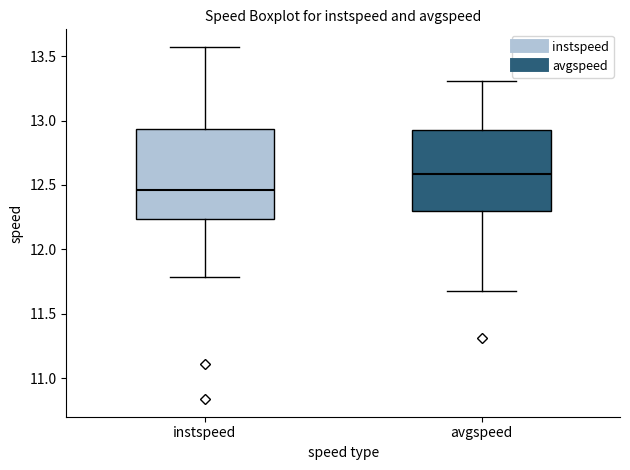

Which box's median line is the highest?

avgspeed